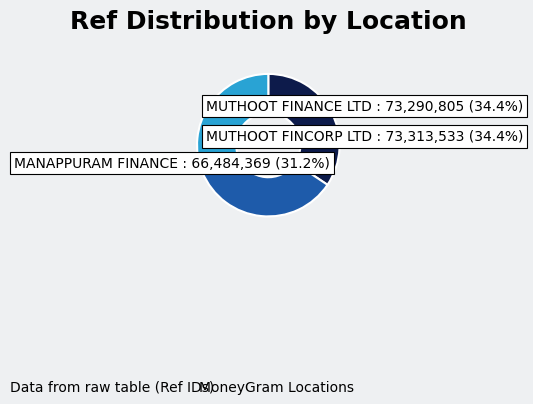

Count the number of slices in the pie.

3